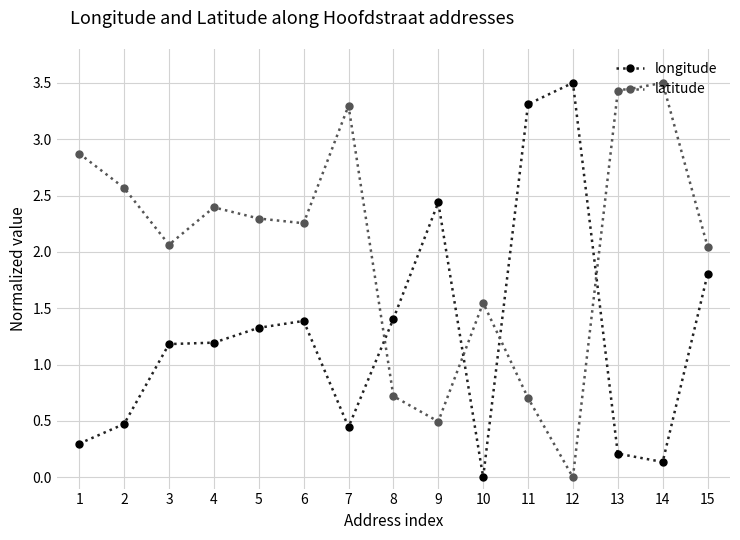

At which category does latitude reach its first local peak?

4